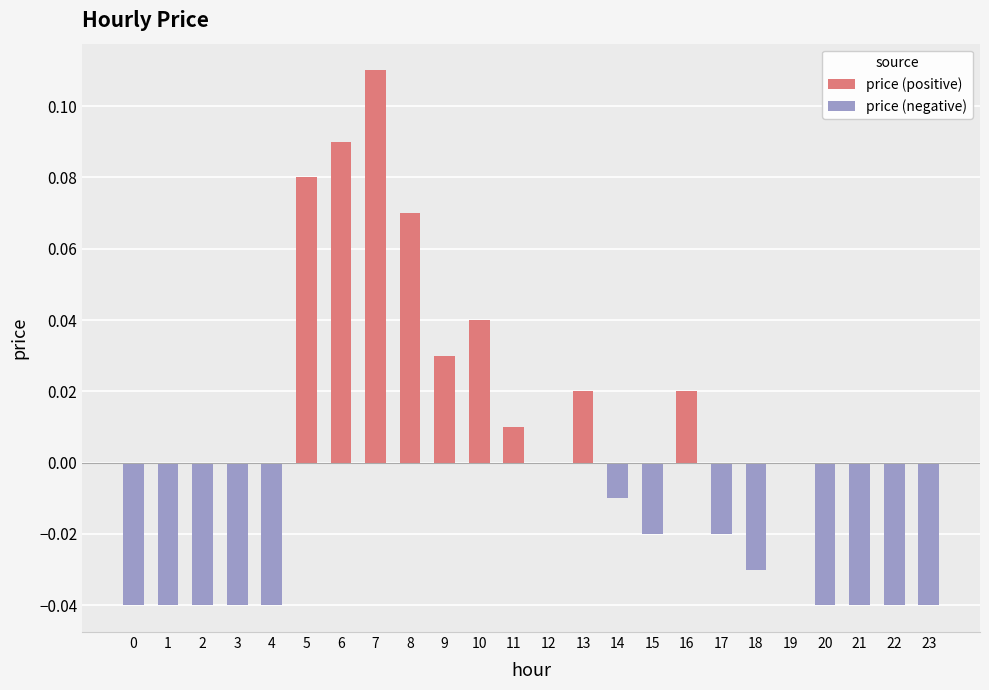

Where is price (negative) nearest to the value 0?

5